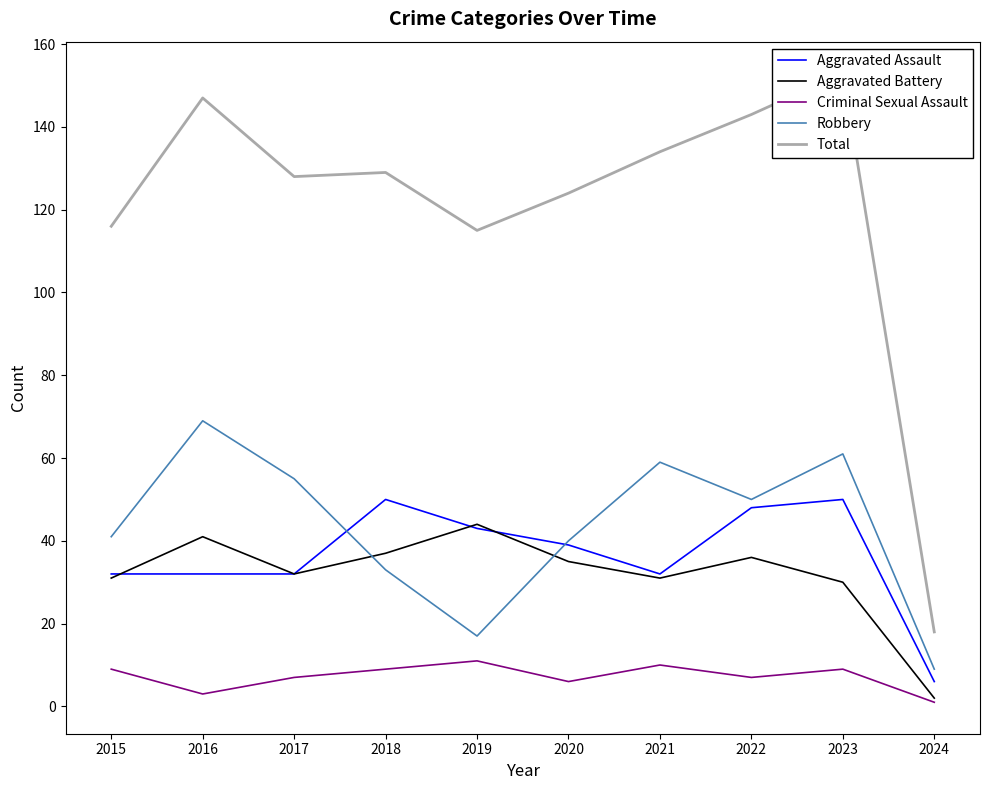

Which series changed the most between 2017 and 2022?

Aggravated Assault